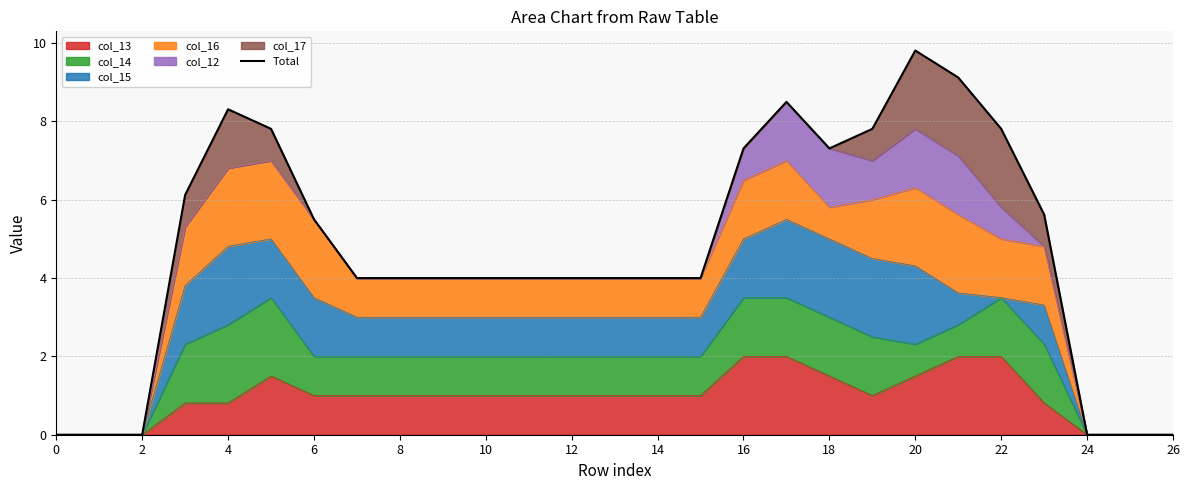

Where is the first local minimum?

18